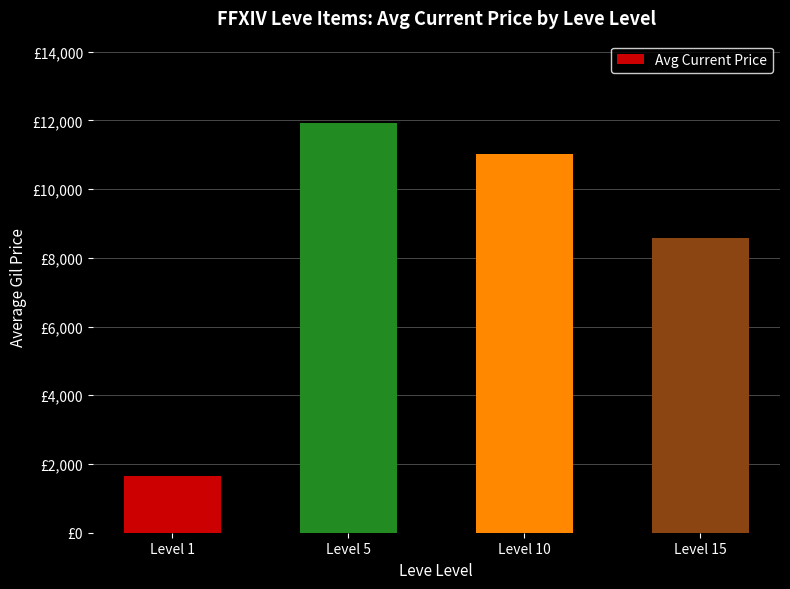

Is it true that the value at Level 15 is 3032.1?

False